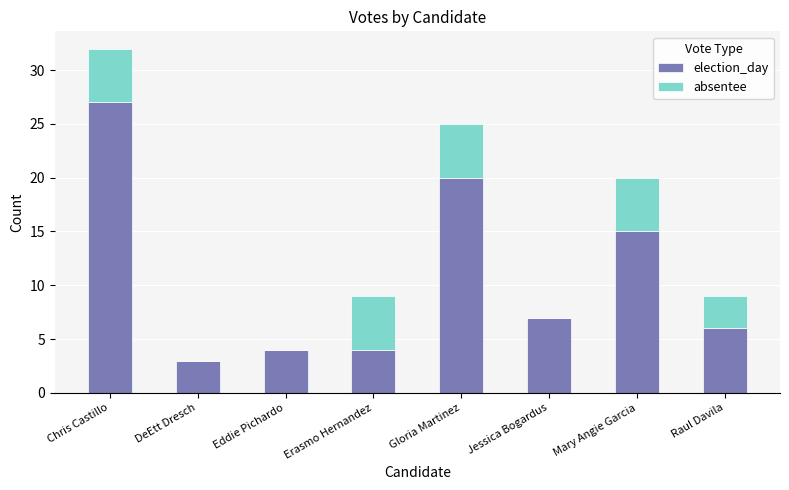

What is the sum of the election_day values at Mary Angie Garcia and Chris Castillo?

42